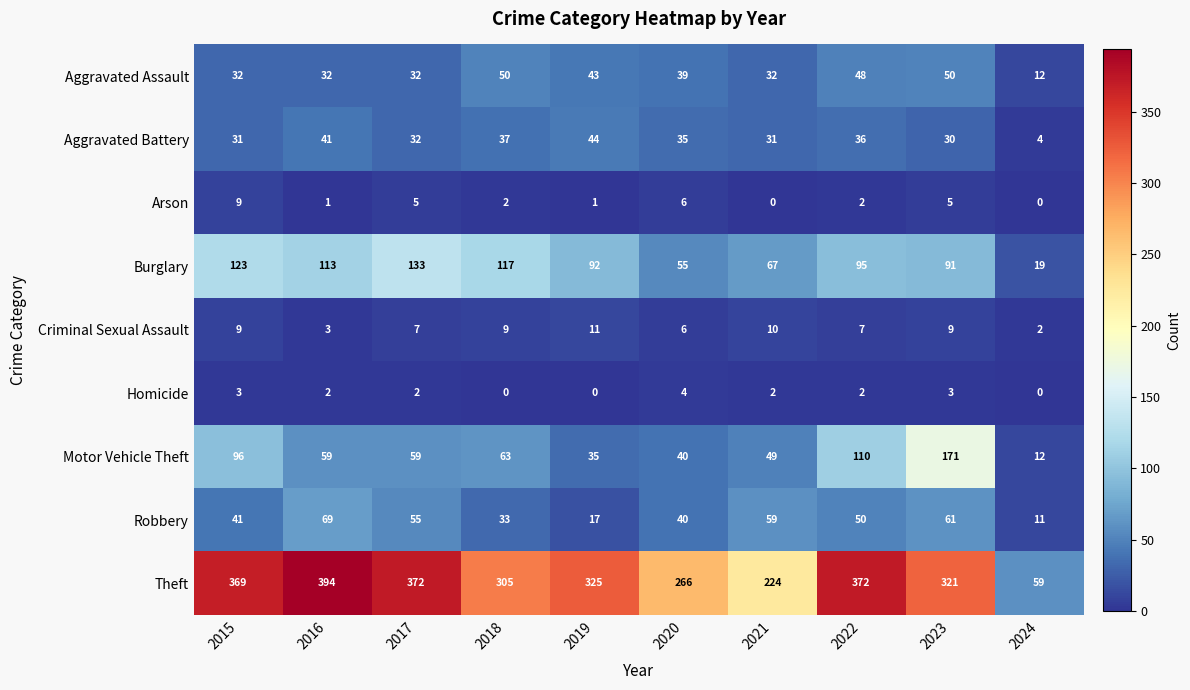

True or false: Criminal Sexual Assault has a value of 10 at 2021.

True